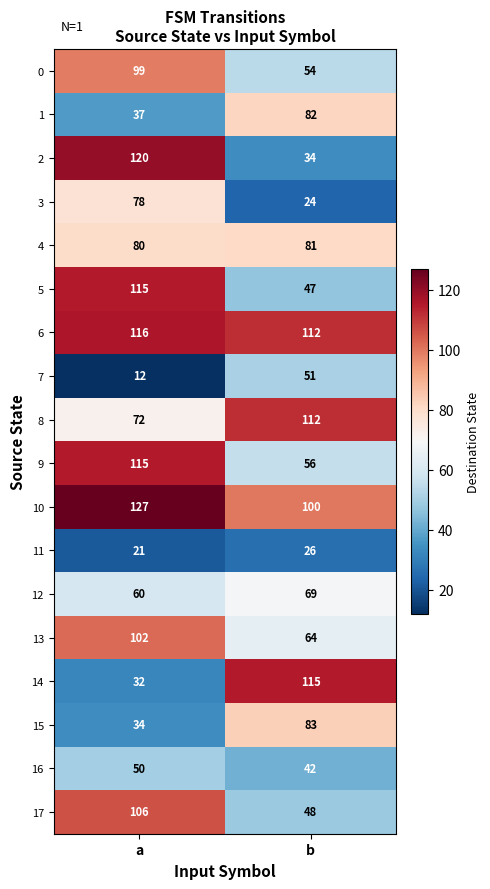

The value of 8 at b is 112. True or false?

True